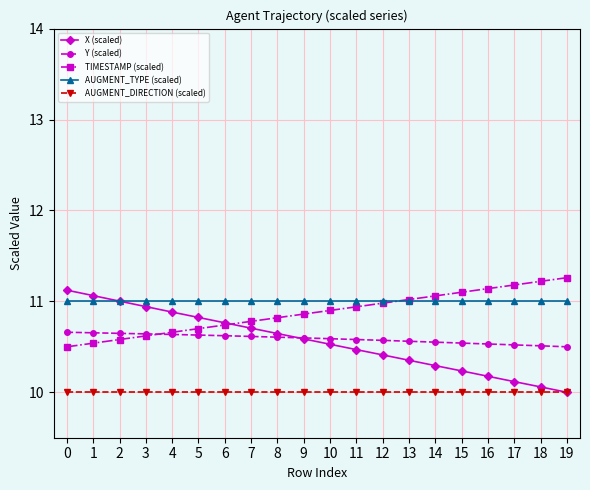

What is the greatest value displayed?

11.3